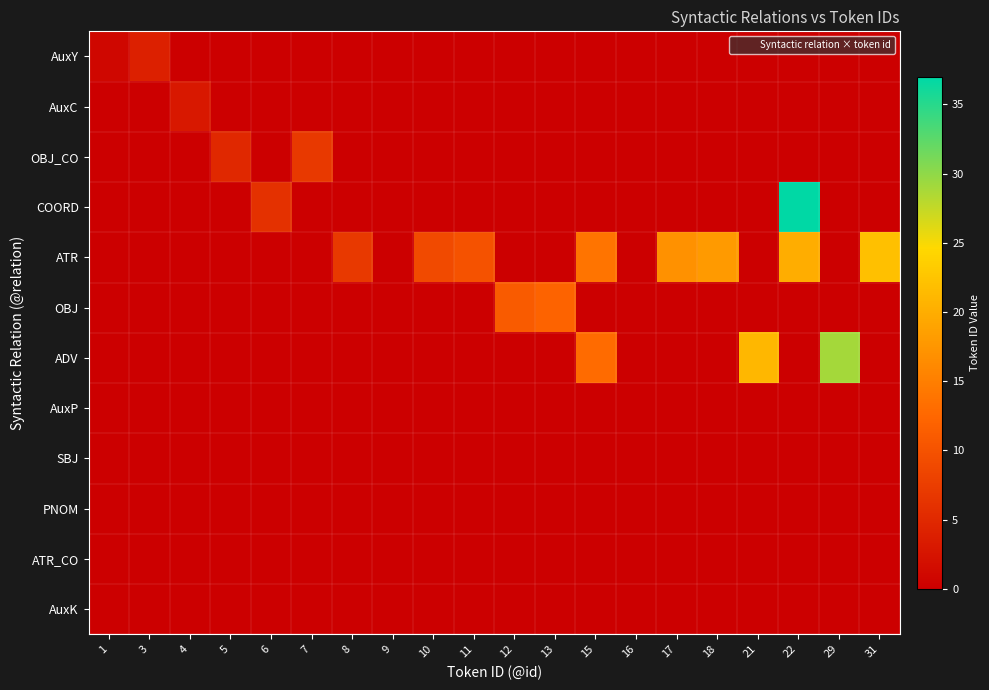

Reading right to left, list all the values displayed in this chart.

AuxY: 31=0	29=0	22=0	21=0	18=0	17=0	16=0	15=0	13=0	12=0	11=0	10=0	9=0	8=0	7=0	6=0	5=0	4=0	3=4	1=1
AuxC: 31=0	29=0	22=0	21=0	18=0	17=0	16=0	15=0	13=0	12=0	11=0	10=0	9=0	8=0	7=0	6=0	5=0	4=3	3=0	1=0
OBJ_CO: 31=0	29=0	22=0	21=0	18=0	17=0	16=0	15=0	13=0	12=0	11=0	10=0	9=0	8=0	7=7	6=0	5=5	4=0	3=0	1=0
COORD: 31=0	29=0	22=37	21=0	18=0	17=0	16=0	15=0	13=0	12=0	11=0	10=0	9=0	8=0	7=0	6=6	5=0	4=0	3=0	1=0
ATR: 31=22	29=0	22=20	21=0	18=18	17=17	16=0	15=14	13=0	12=0	11=10	10=9	9=0	8=7	7=0	6=0	5=0	4=0	3=0	1=0
OBJ: 31=0	29=0	22=0	21=0	18=0	17=0	16=0	15=0	13=12	12=11	11=0	10=0	9=0	8=0	7=0	6=0	5=0	4=0	3=0	1=0
ADV: 31=0	29=29	22=0	21=21	18=0	17=0	16=0	15=13	13=0	12=0	11=0	10=0	9=0	8=0	7=0	6=0	5=0	4=0	3=0	1=0
AuxP: 31=0	29=0	22=0	21=0	18=0	17=0	16=0	15=0	13=0	12=0	11=0	10=0	9=0	8=0	7=0	6=0	5=0	4=0	3=0	1=0
SBJ: 31=0	29=0	22=0	21=0	18=0	17=0	16=0	15=0	13=0	12=0	11=0	10=0	9=0	8=0	7=0	6=0	5=0	4=0	3=0	1=0
PNOM: 31=0	29=0	22=0	21=0	18=0	17=0	16=0	15=0	13=0	12=0	11=0	10=0	9=0	8=0	7=0	6=0	5=0	4=0	3=0	1=0
ATR_CO: 31=0	29=0	22=0	21=0	18=0	17=0	16=0	15=0	13=0	12=0	11=0	10=0	9=0	8=0	7=0	6=0	5=0	4=0	3=0	1=0
AuxK: 31=0	29=0	22=0	21=0	18=0	17=0	16=0	15=0	13=0	12=0	11=0	10=0	9=0	8=0	7=0	6=0	5=0	4=0	3=0	1=0